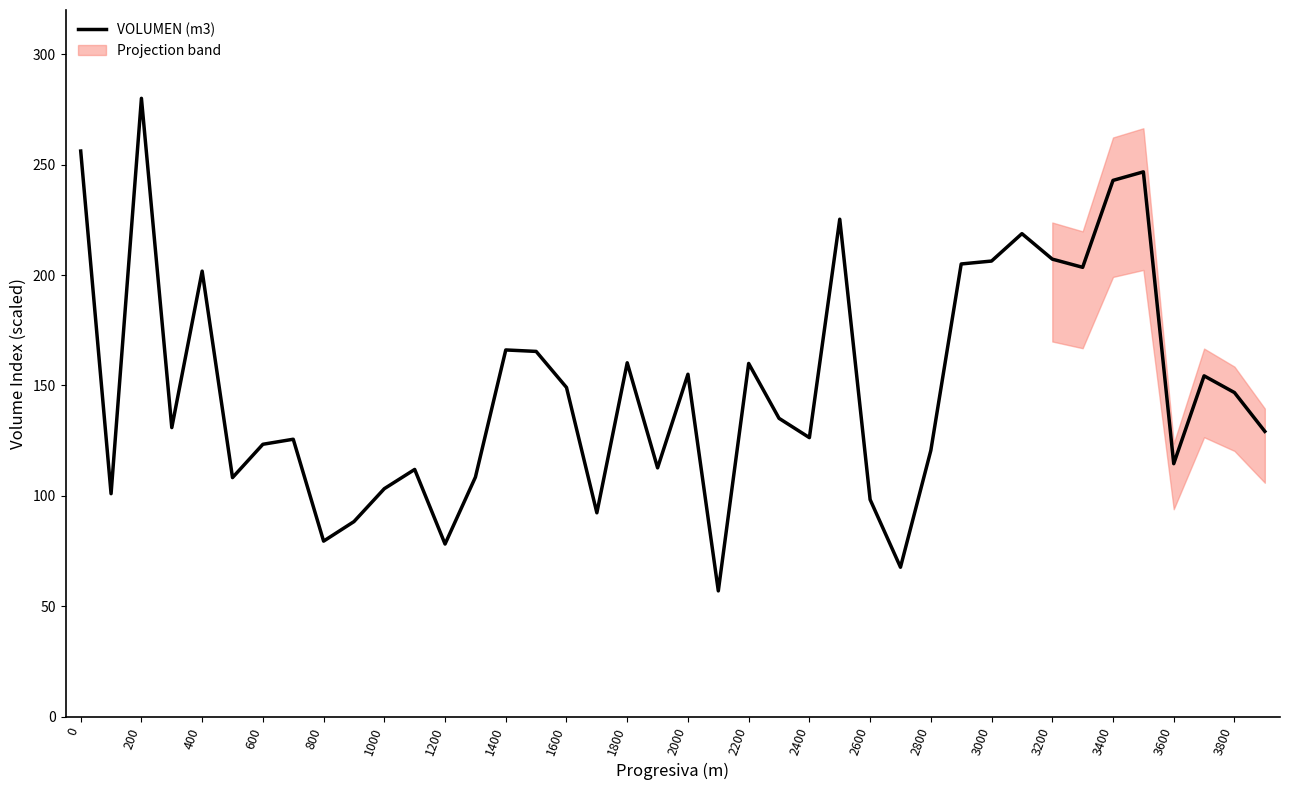

The VOLUMEN (m3) series shows 213.3 at 2200. True or false?

False